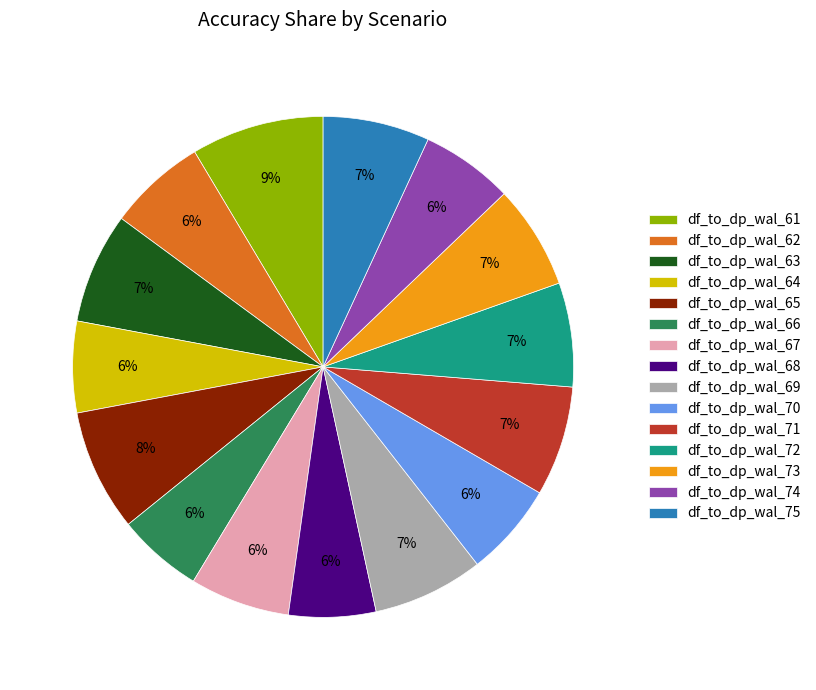

Is there any slice that represents more than half of the pie?

No